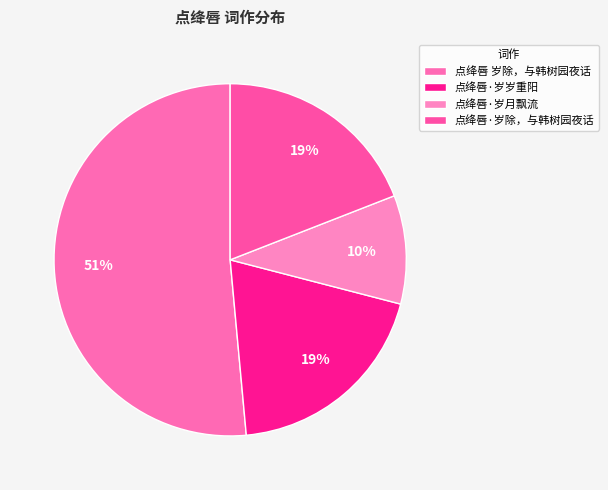

Combined, what portion of the pie is 点绛唇·岁岁重阳 and 点绛唇·岁月飘流?

29.5%